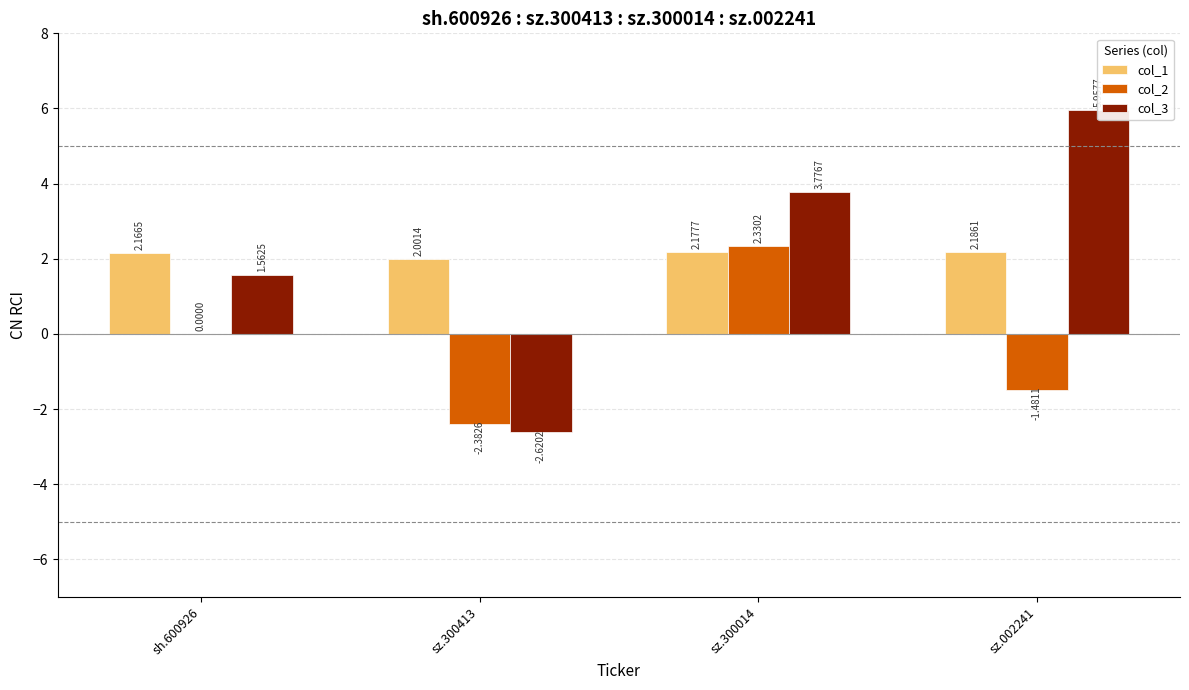

Reading left to right, extract all data points from this chart.

col_1: 2.2	2.0	2.2	2.2
col_2: 0.0	-2.4	2.3	-1.5
col_3: 1.6	-2.6	3.8	6.0